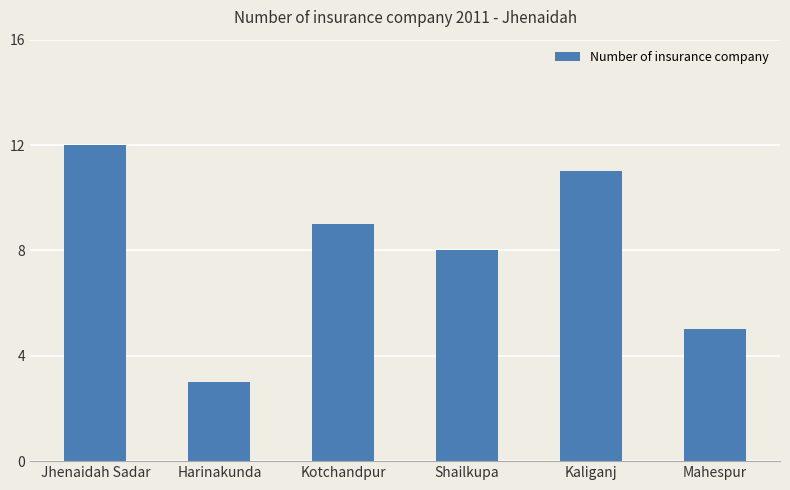

Reading left to right, transcribe all the data shown in this chart.

Jhenaidah Sadar=12	Harinakunda=3	Kotchandpur=9	Shailkupa=8	Kaliganj=11	Mahespur=5